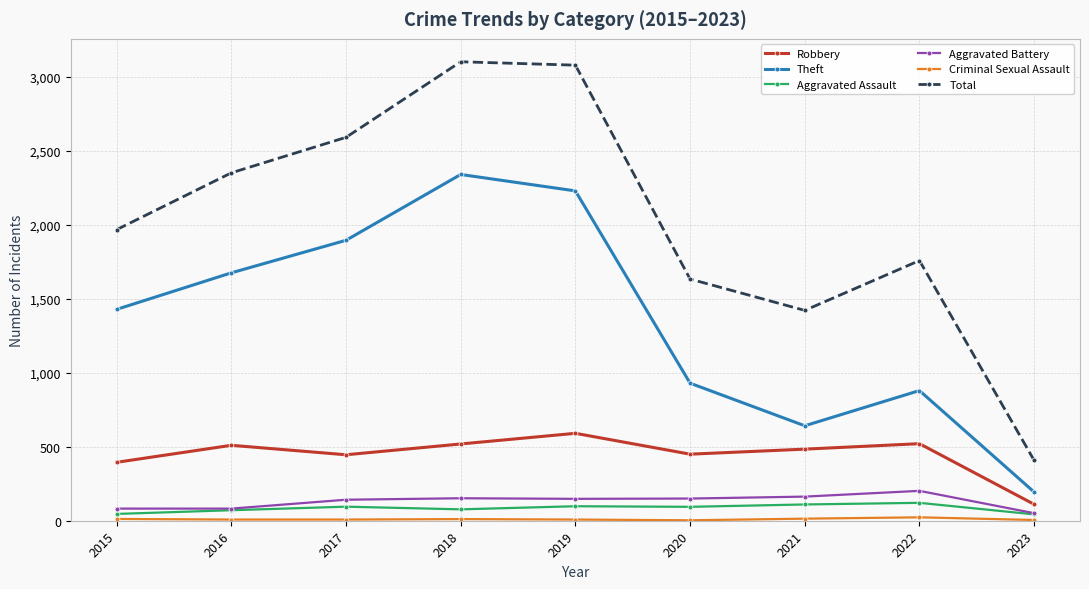

What is the highest value of the Robbery series?

591